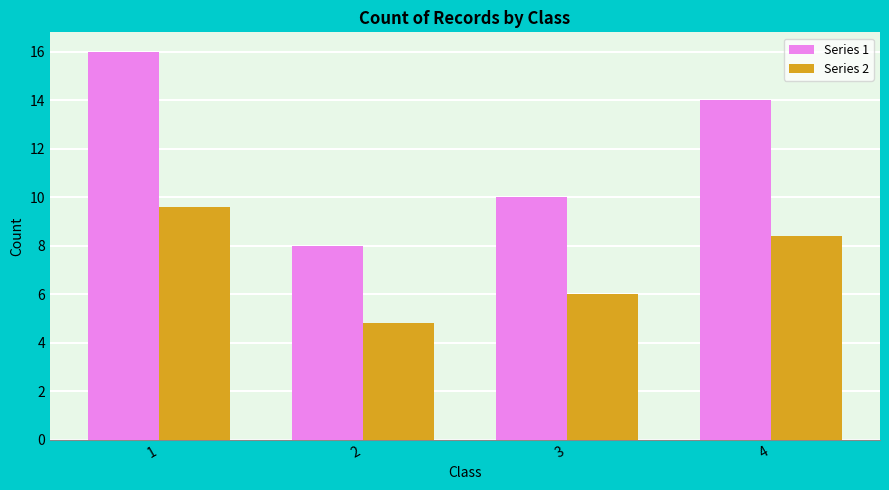

What is the difference between the Series 1 values at 3 and 4?

4.0